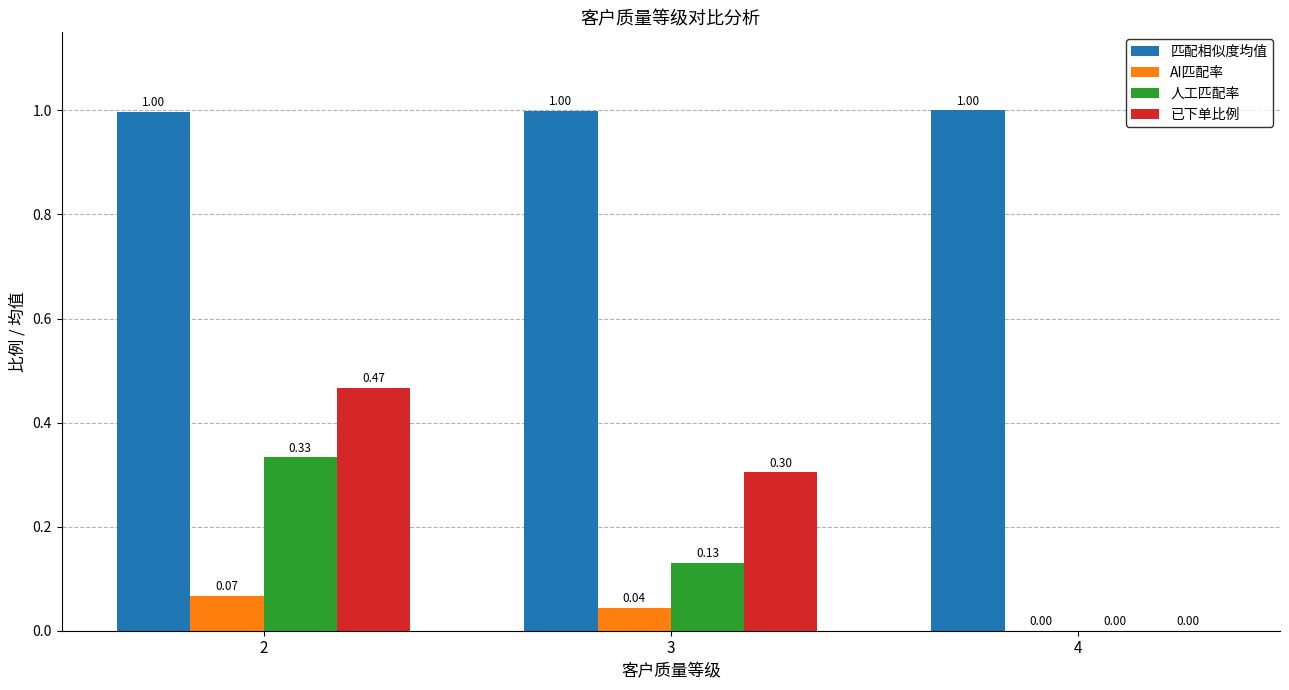

The 人工匹配率 series shows 0.0 at 4. True or false?

True